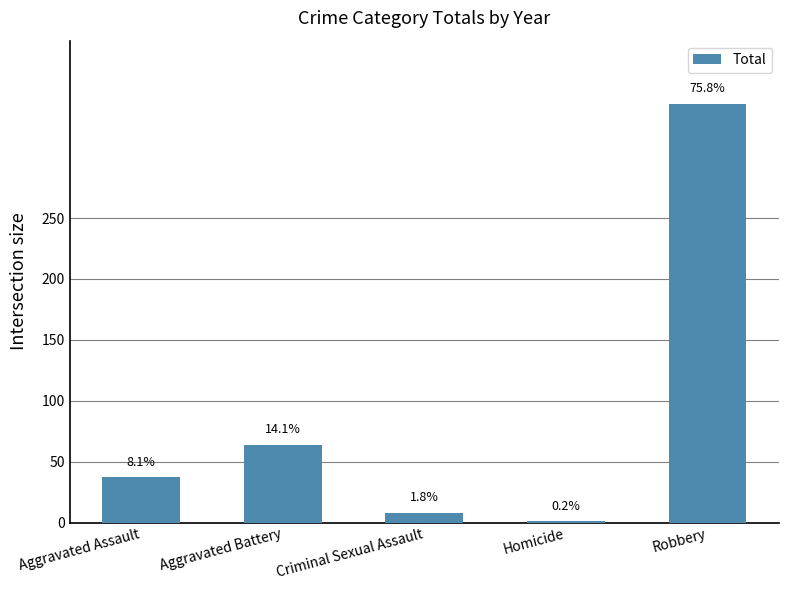

How many data points are less than 37?

2